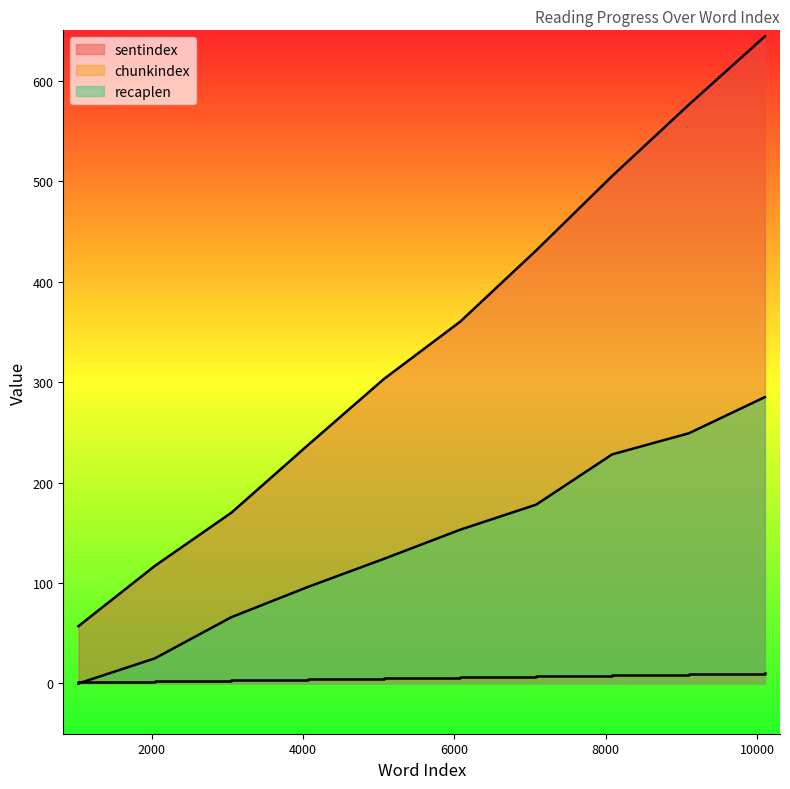

Which series has the largest range (max minus min)?

sentindex